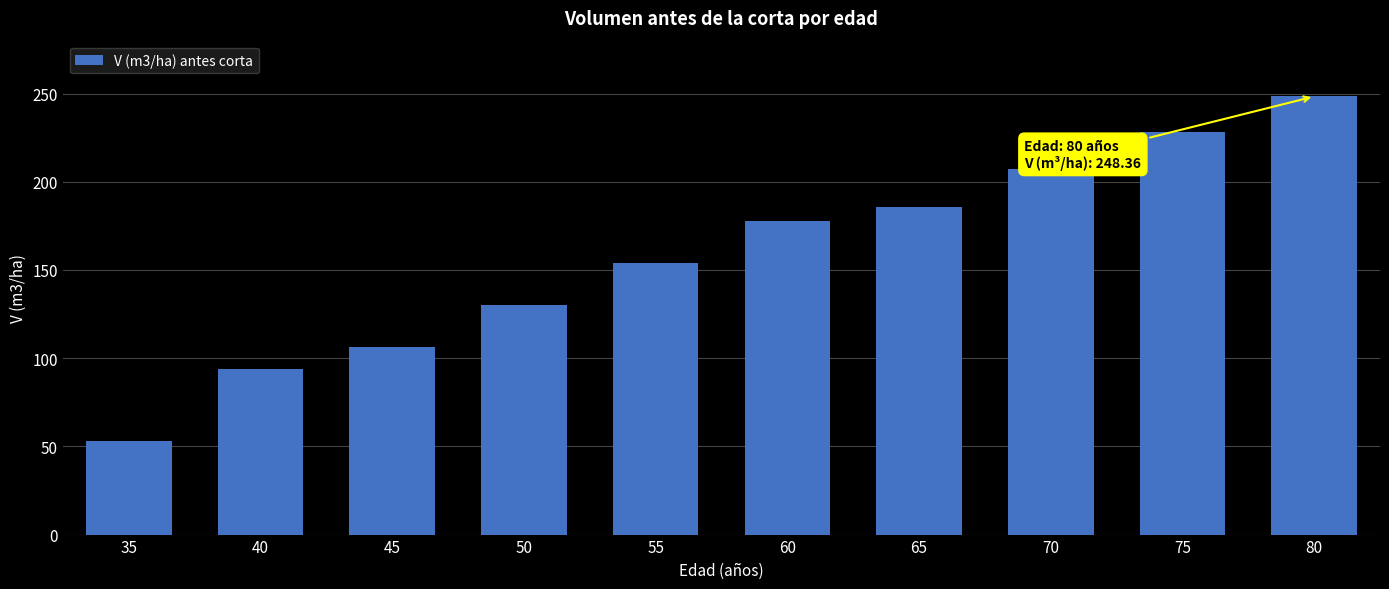

Reading right to left, list all the values displayed in this chart.

248.4	228.2	207.3	185.8	177.6	154.1	130.3	106.5	93.8	53.2